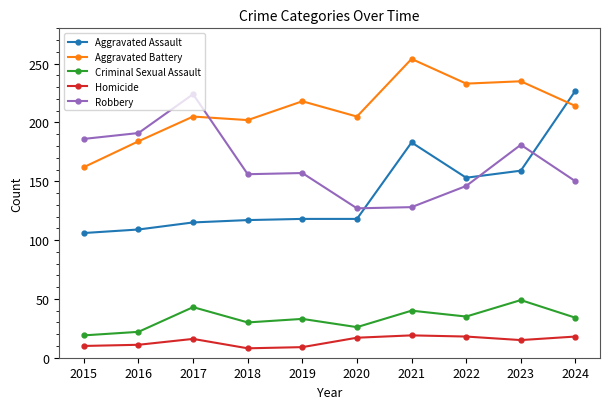

What is the spread (max minus min) of values at 2024?

209